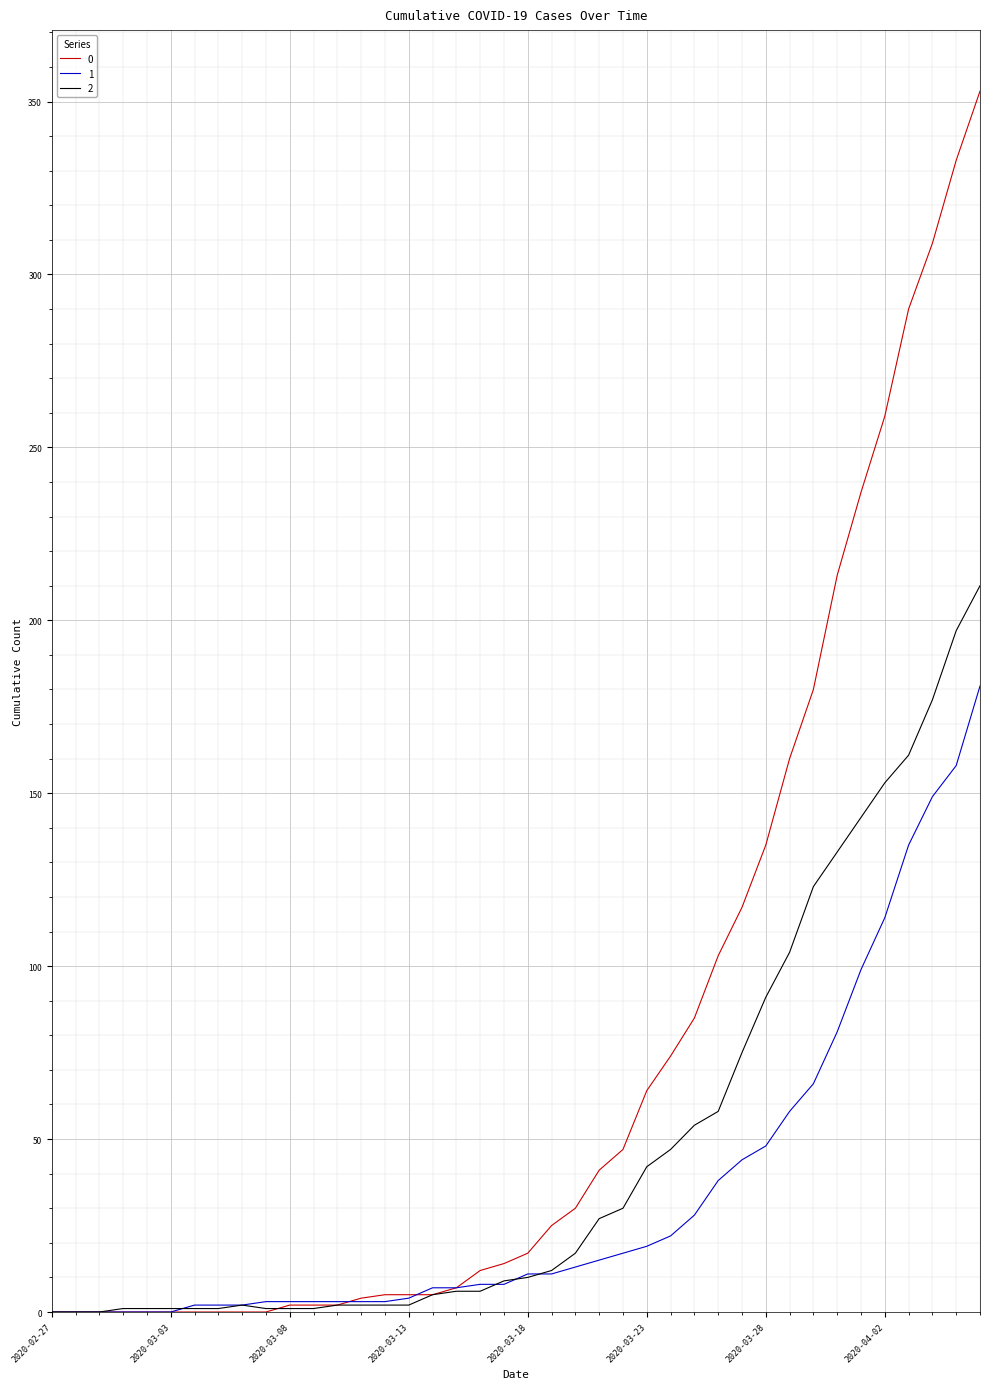

Count the number of data series in this chart.

3